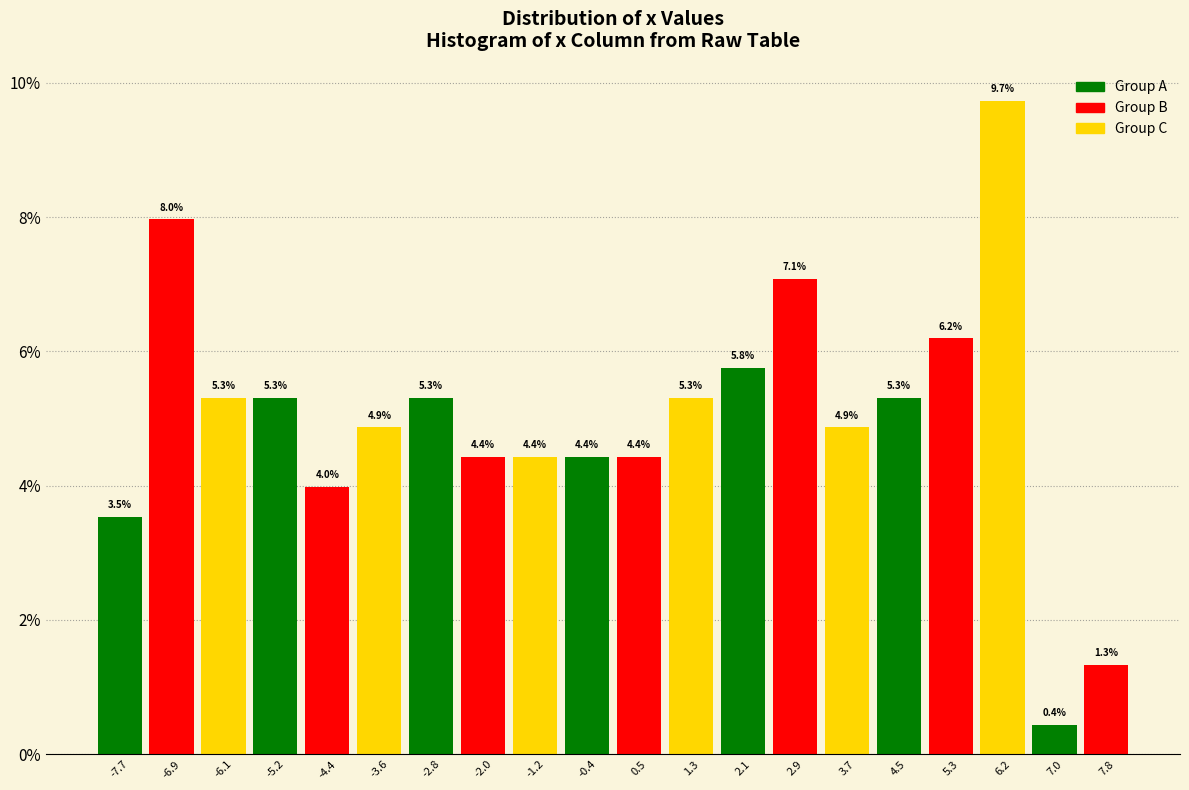

Over which range of the x-axis is the bar tallest?

5.8 to 6.6